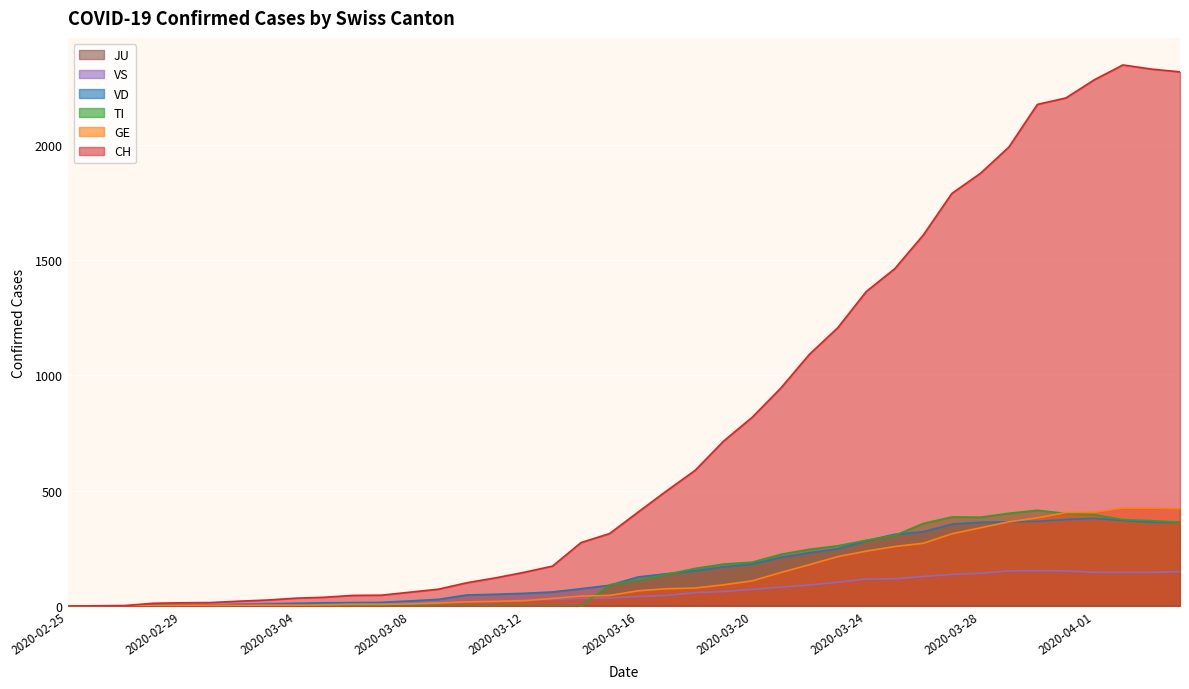

True or false: TI and GE cross at least once.

True